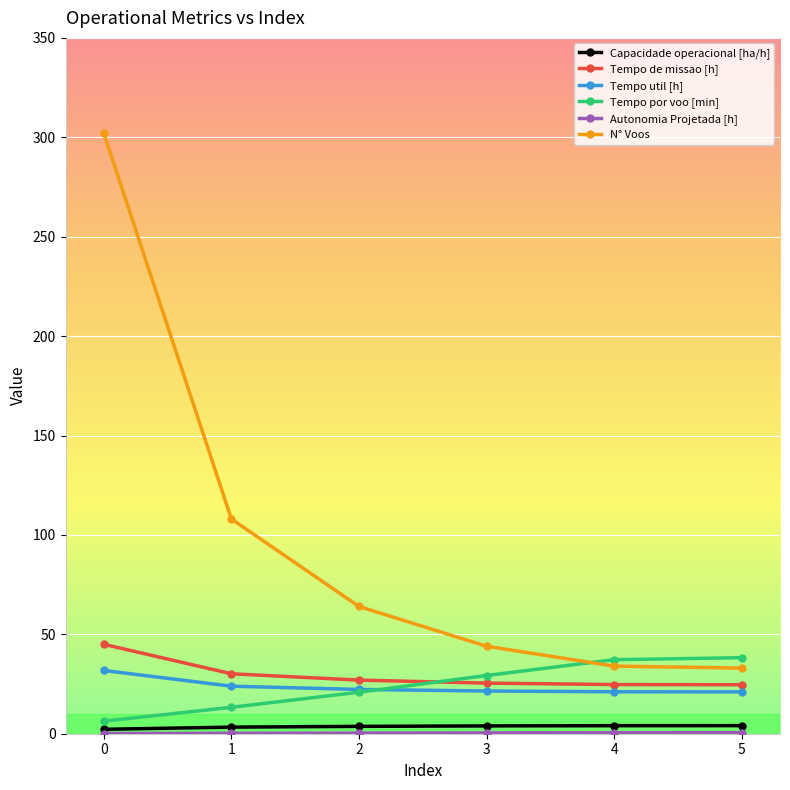

What is the value of the Tempo util [h] point at the 1st from the left?

31.8